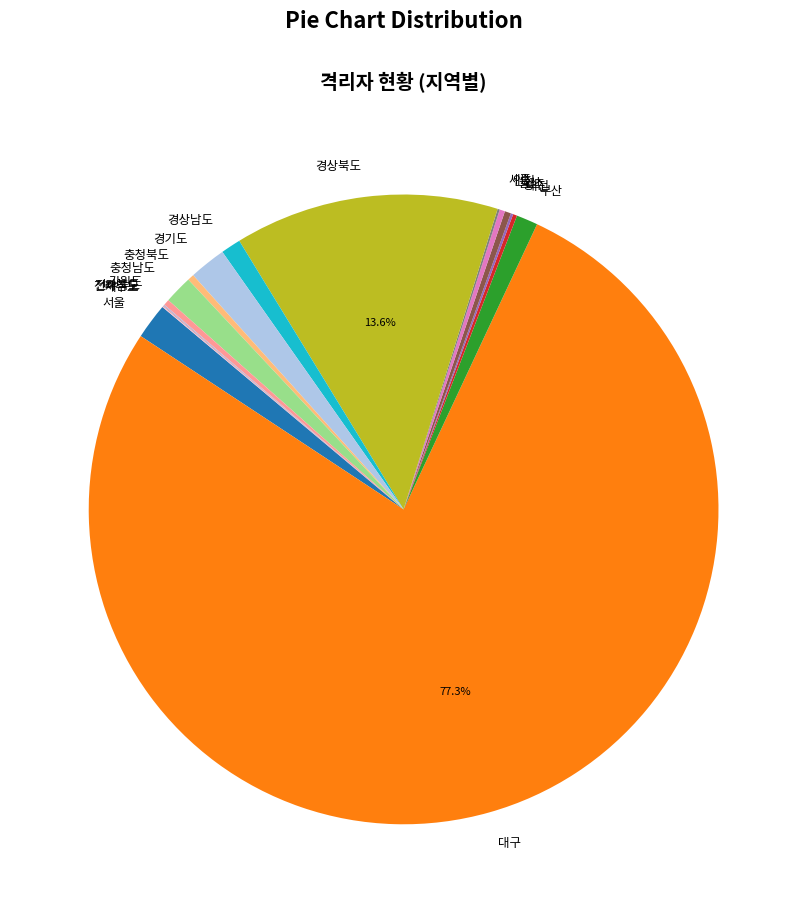

Which category has the biggest portion of the pie?

대구